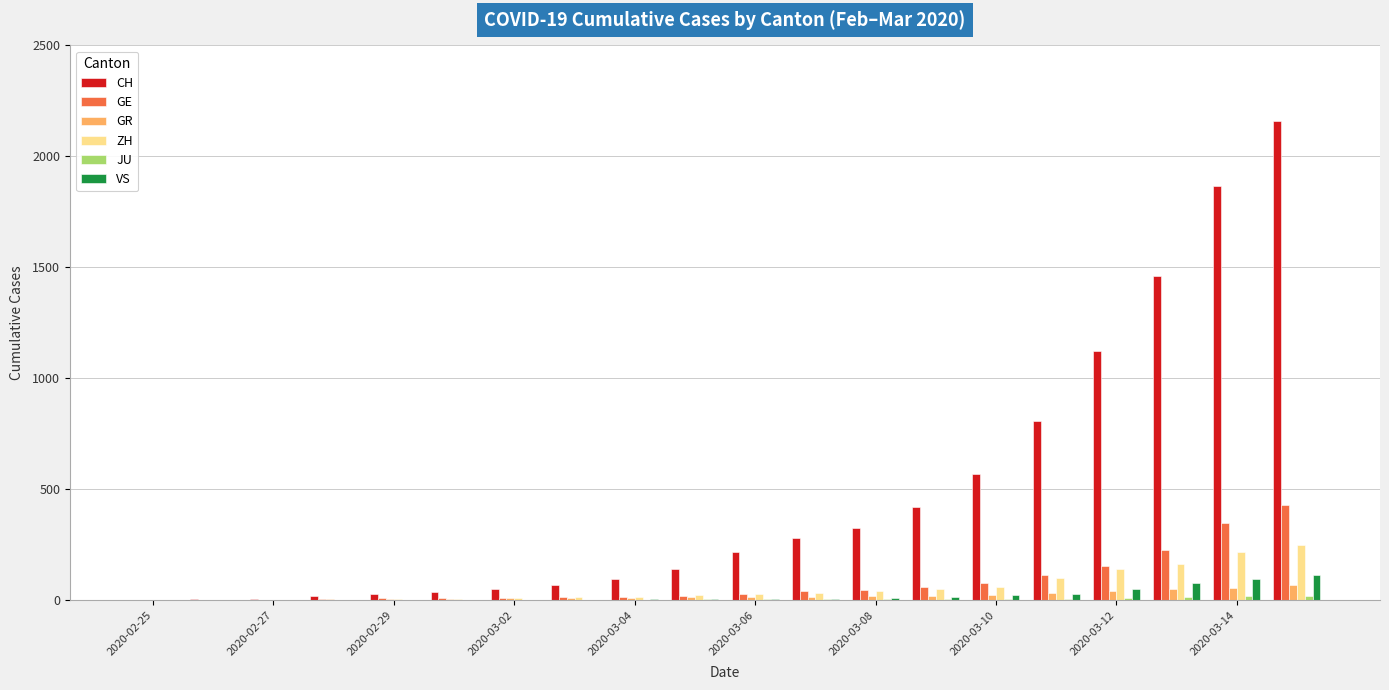

Which series has the largest total across all categories?

CH